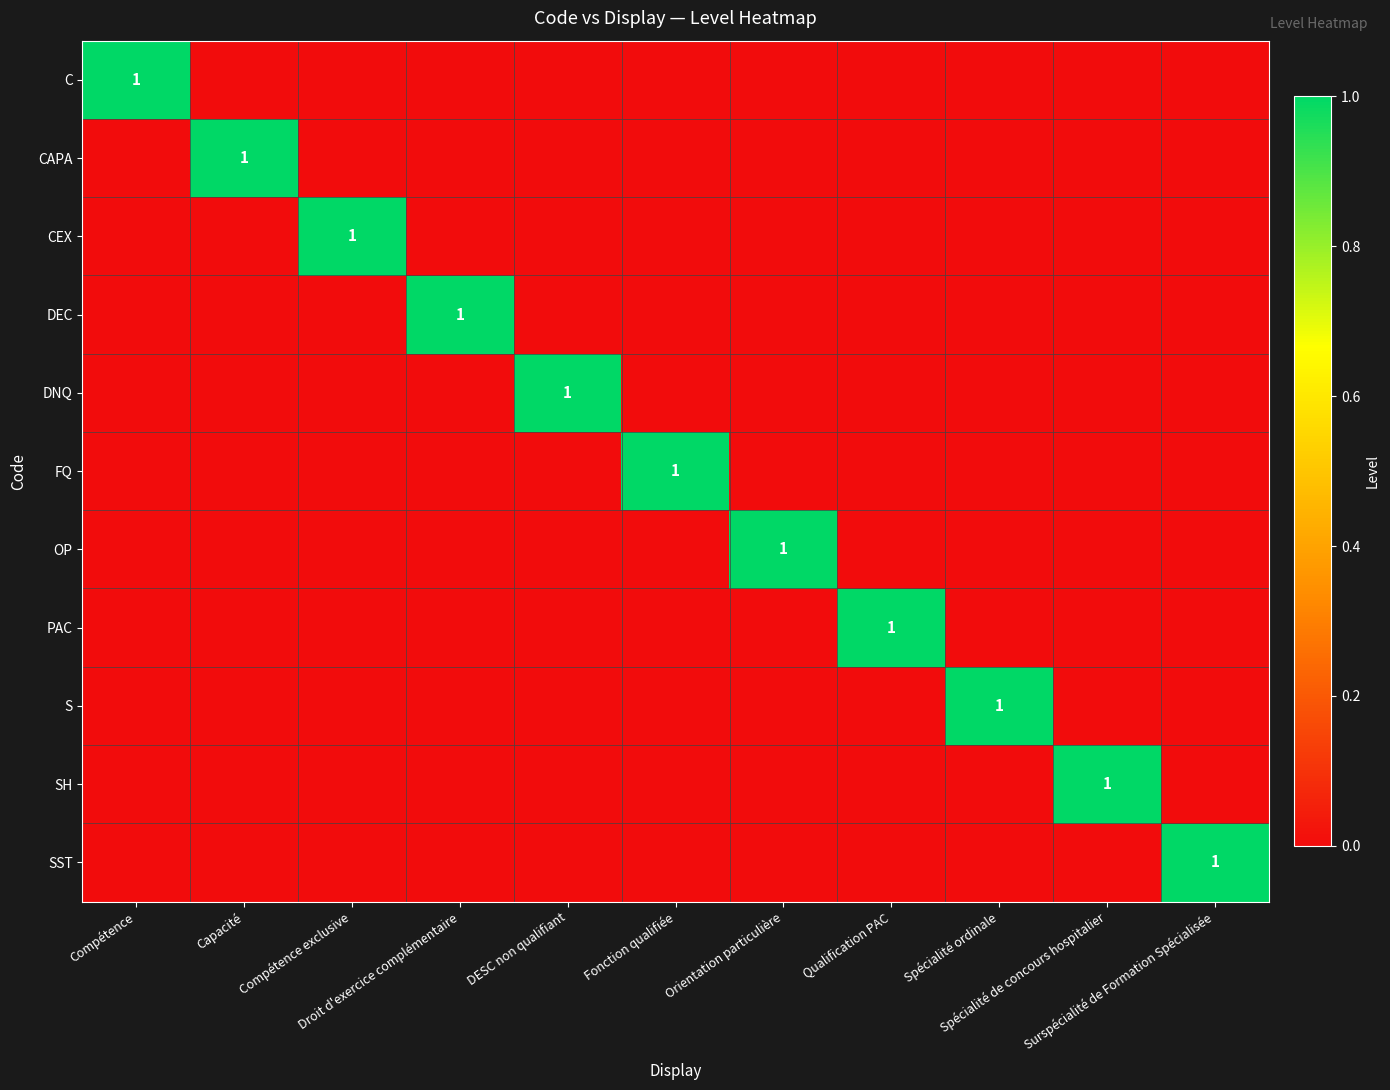

How many CAPA values are between 0 and 1?

11